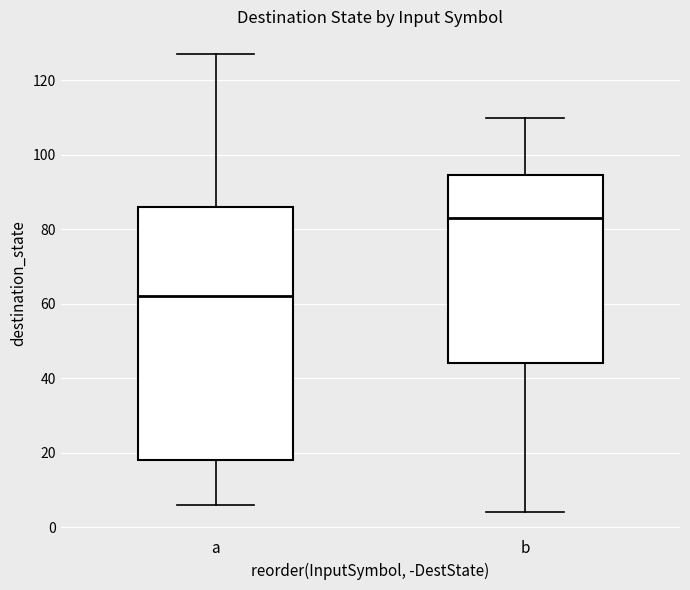

Reading left to right, read every box against the y-axis: the position of its median line, the range the box covers, and the ends of its whiskers. The values are not printed on the chart, so give them approximately, as read against the axis.

a: median 62, box 18 to 86, whiskers 6 to 128
b: median 84, box 44 to 94, whiskers 4 to 110